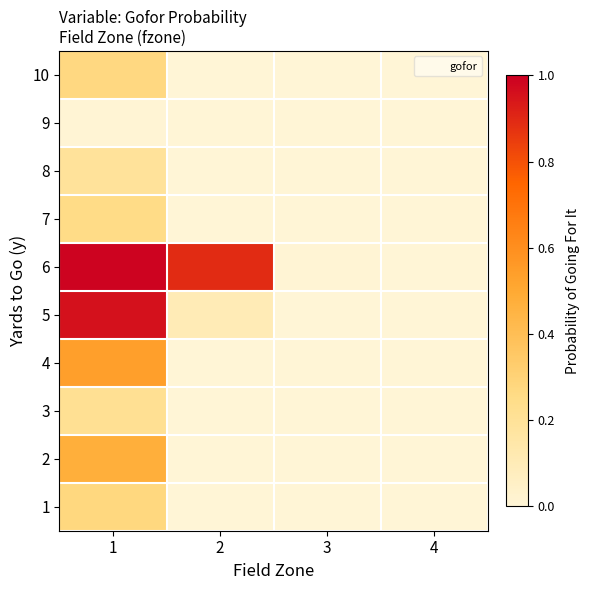

At 1, list the series in order from largest to smallest.

6, 5, 4, 2, 1, 10, 7, 3, 8, 9